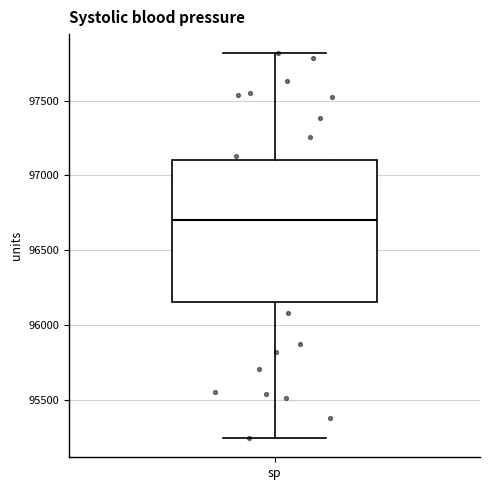

Transcribe this box plot: give where the median line is, the range the box spans, and where the two whiskers end, as read against the y-axis. The values are not printed on the chart, so give them approximately, as read against the axis.

median 96700, box 96150 to 97100, whiskers 95250 to 97800